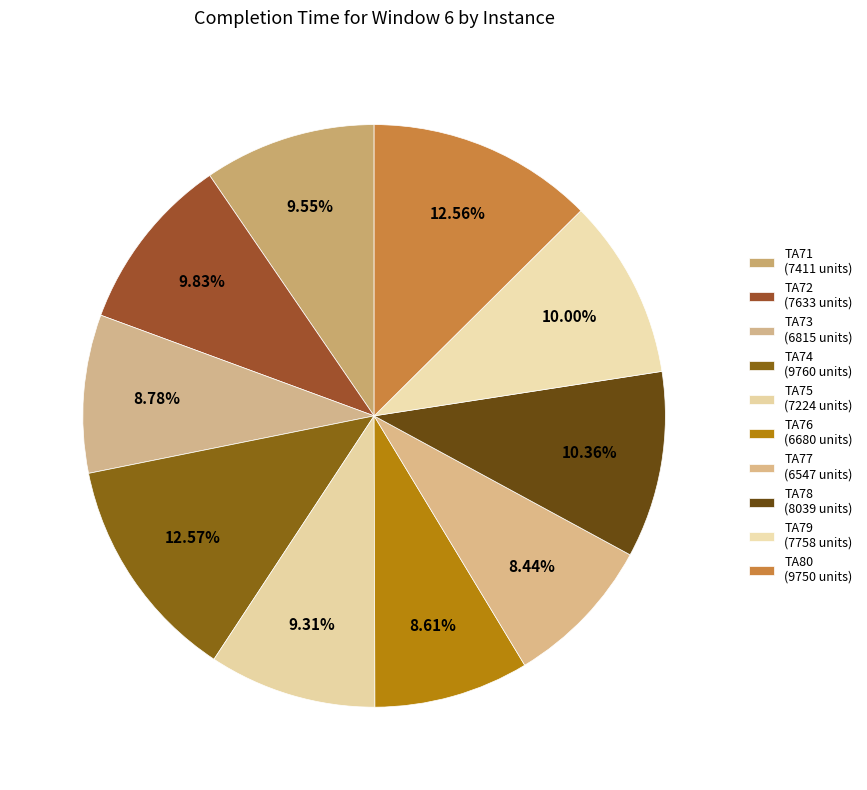

Count the number of slices in the pie.

10